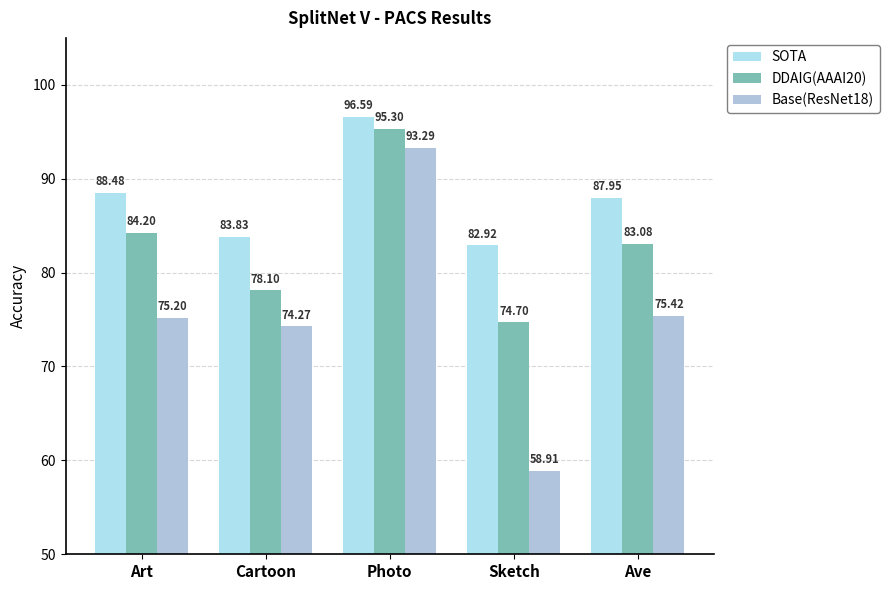

At Cartoon, list the series in order from largest to smallest.

SOTA, DDAIG(AAAI20), Base(ResNet18)